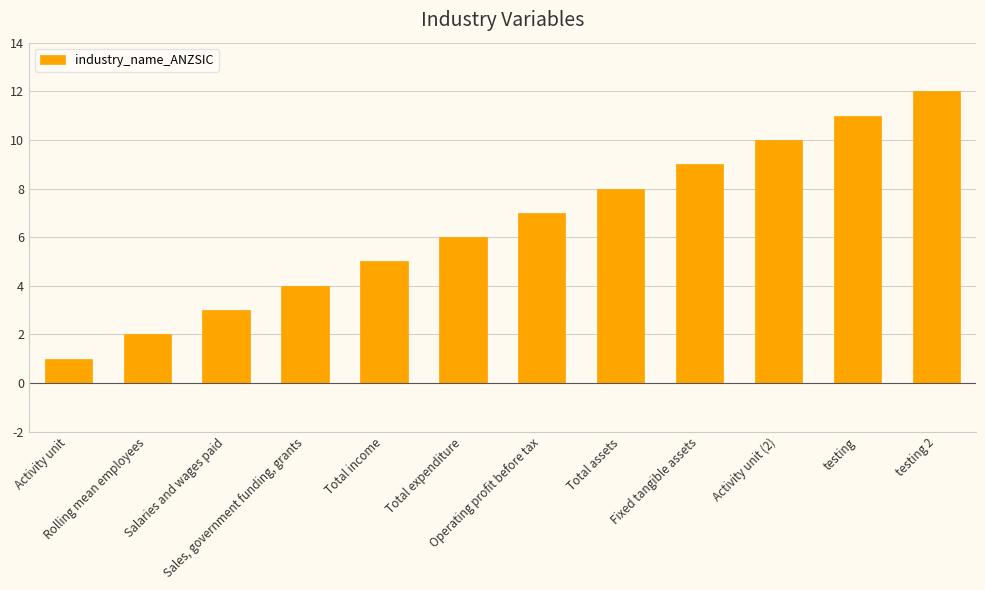

What is the ratio of the value at Operating profit before tax to the value at Activity unit?

7.0